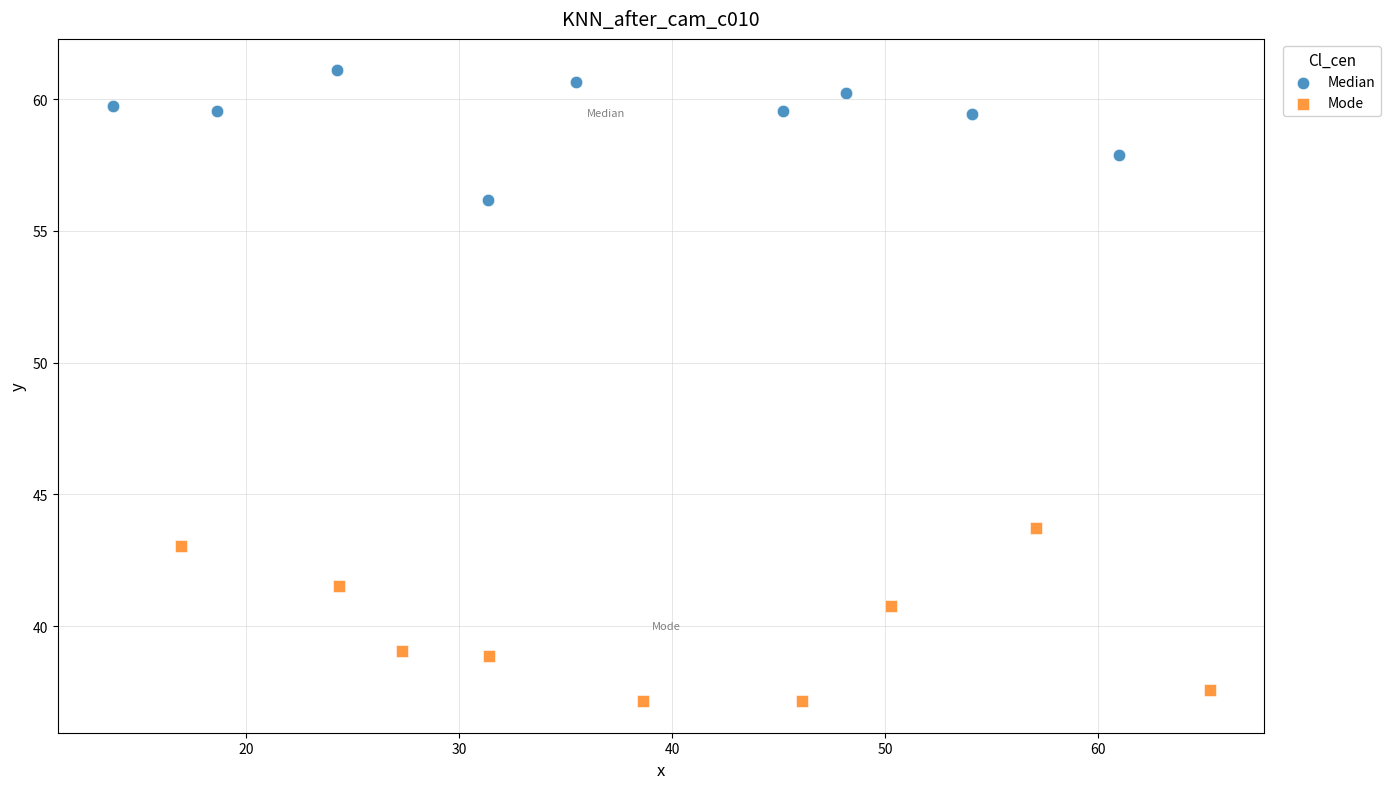

Which series contains the lowest Y value?

Mode